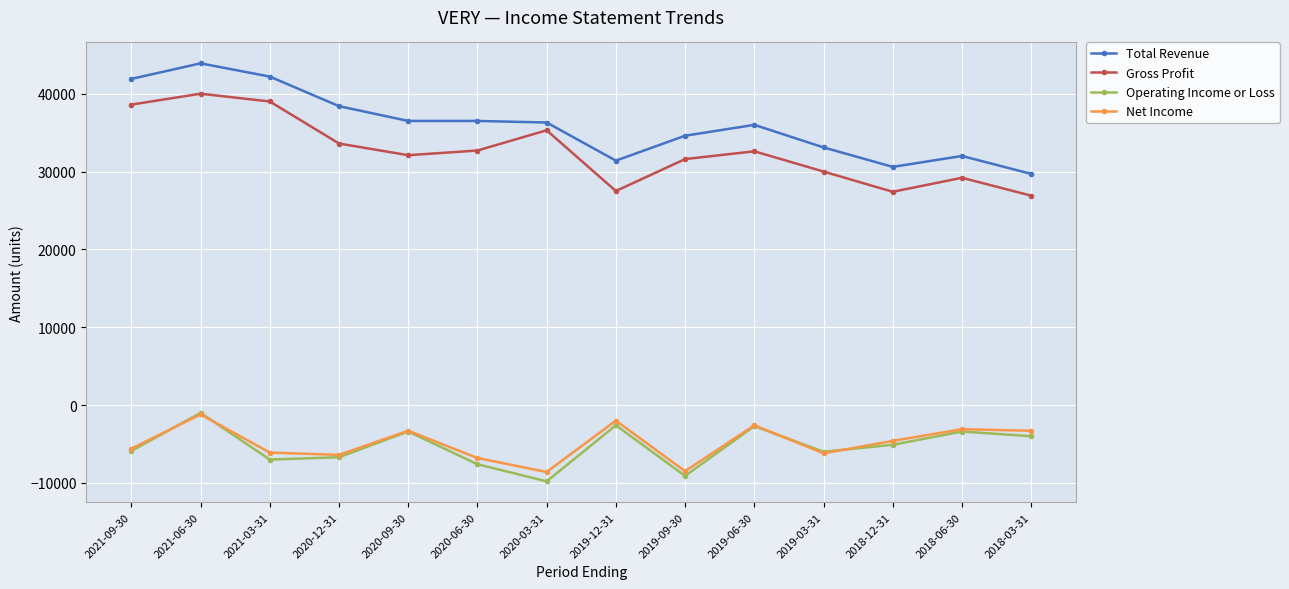

Does the chart have visible grid lines?

Yes